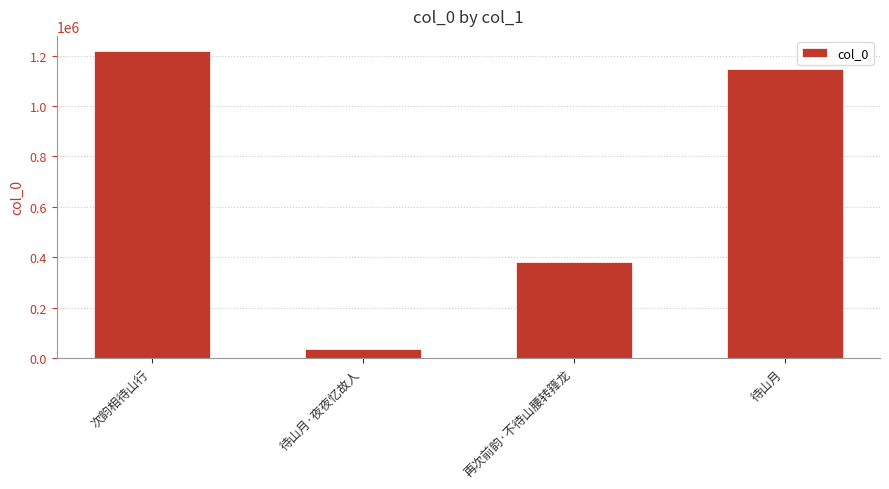

What position from the right is 待山月·夜夜忆故人?

3